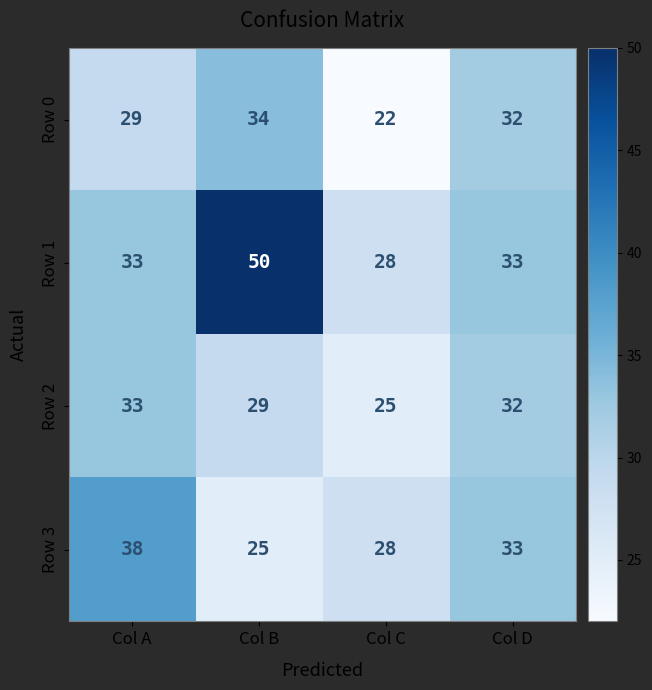

Where does the Row 2 series first go above 32?

Col A